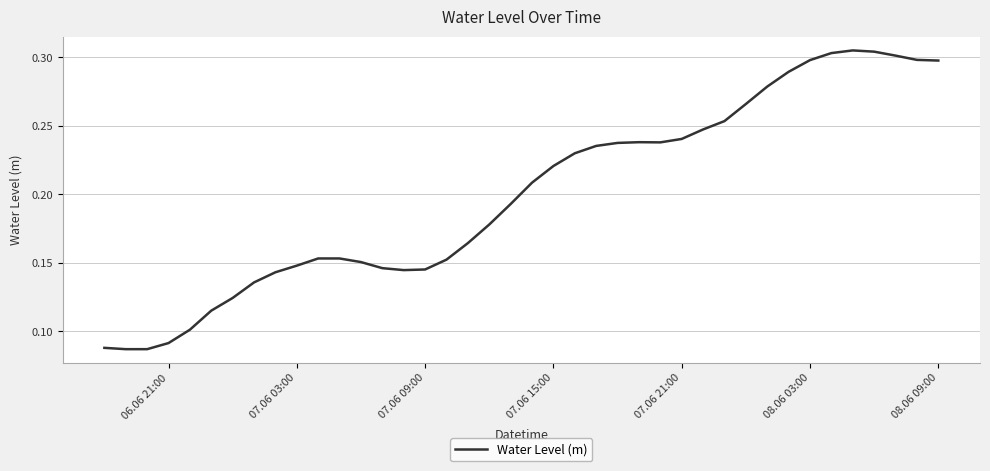

Count the values in the range 0 to 1.

40